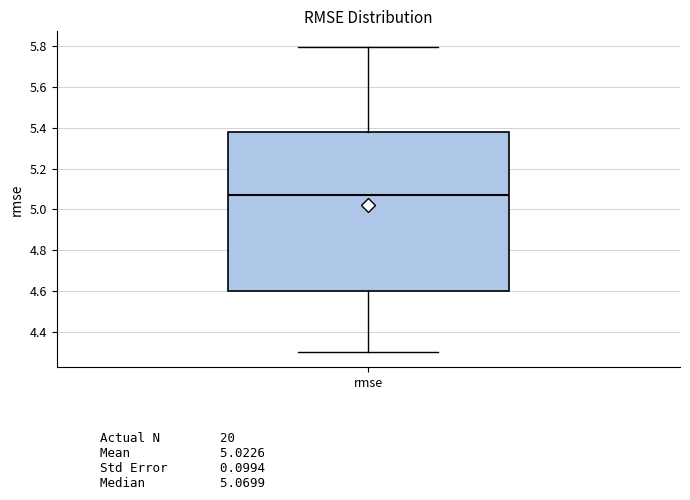

Read this box plot against the y-axis: the position of the median line, the range covered by the box, and the ends of both whiskers. The values are not printed on the chart, so give them approximately, as read against the axis.

median 5.06, box 4.60 to 5.38, whiskers 4.30 to 5.80